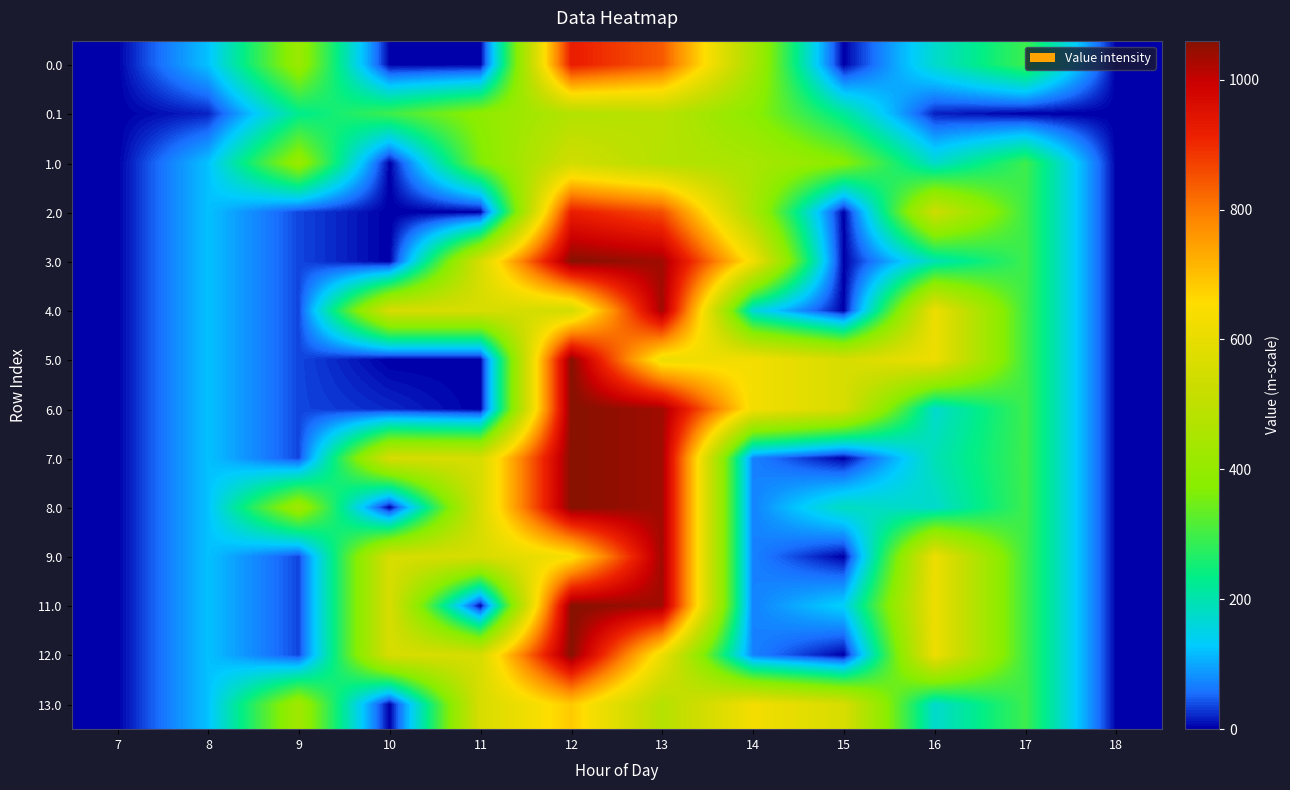

Reading left to right, what are all the values shown in this chart?

0.0: 7=0.0	8=120.6	9=413.0	10=0.0	11=0.0	12=922.3	13=840.0	14=448.2	15=0.3	16=172.8	17=294.5	18=0.0
0.1: 7=0.0	8=17.7	9=227.5	10=295.9	11=388.1	12=471.7	13=485.4	14=382.7	15=219.2	16=17.3	17=0.0	18=0.0
1.0: 7=0.0	8=120.6	9=413.0	10=0.0	11=362.7	12=544.3	13=477.2	14=448.2	15=378.3	16=172.8	17=294.5	18=0.0
2.0: 7=0.0	8=120.6	9=35.0	10=0.0	11=0.0	12=922.3	13=855.2	14=448.2	15=0.3	16=535.5	17=294.5	18=0.0
3.0: 7=0.0	8=120.6	9=35.0	10=0.0	11=559.0	12=1060.3	13=1036.2	14=629.2	15=0.3	16=193.2	17=294.5	18=0.0
4.0: 7=0.0	8=120.6	9=35.0	10=559.0	11=559.0	12=544.3	13=1036.2	14=163.6	15=0.3	16=615.9	17=294.5	18=0.0
5.0: 7=0.0	8=120.6	9=35.0	10=0.0	11=0.0	12=1060.3	13=613.6	14=629.2	15=559.3	16=615.9	17=294.5	18=0.0
6.0: 7=0.0	8=120.6	9=35.0	10=20.4	11=0.0	12=1060.3	13=1036.2	14=629.2	15=559.3	16=172.8	17=294.5	18=0.0
7.0: 7=0.0	8=120.6	9=35.0	10=559.0	11=559.0	12=1060.3	13=1036.2	14=70.2	15=0.3	16=193.2	17=294.5	18=0.0
8.0: 7=0.0	8=120.6	9=430.3	10=0.0	11=559.0	12=1060.3	13=1036.2	14=70.2	15=184.4	16=172.8	17=294.5	18=0.0
9.0: 7=0.0	8=120.6	9=35.0	10=559.0	11=559.0	12=637.6	13=1036.2	14=70.2	15=0.3	16=615.9	17=294.5	18=0.0
11.0: 7=0.0	8=120.6	9=35.0	10=559.0	11=0.0	12=1060.3	13=1036.2	14=70.2	15=136.7	16=615.9	17=294.5	18=0.0
12.0: 7=0.0	8=120.6	9=35.0	10=559.0	11=559.0	12=1060.3	13=613.6	14=70.2	15=0.3	16=615.9	17=294.5	18=0.0
13.0: 7=0.0	8=120.6	9=430.3	10=0.0	11=559.0	12=685.4	13=477.2	14=629.2	15=559.3	16=172.8	17=294.5	18=0.0